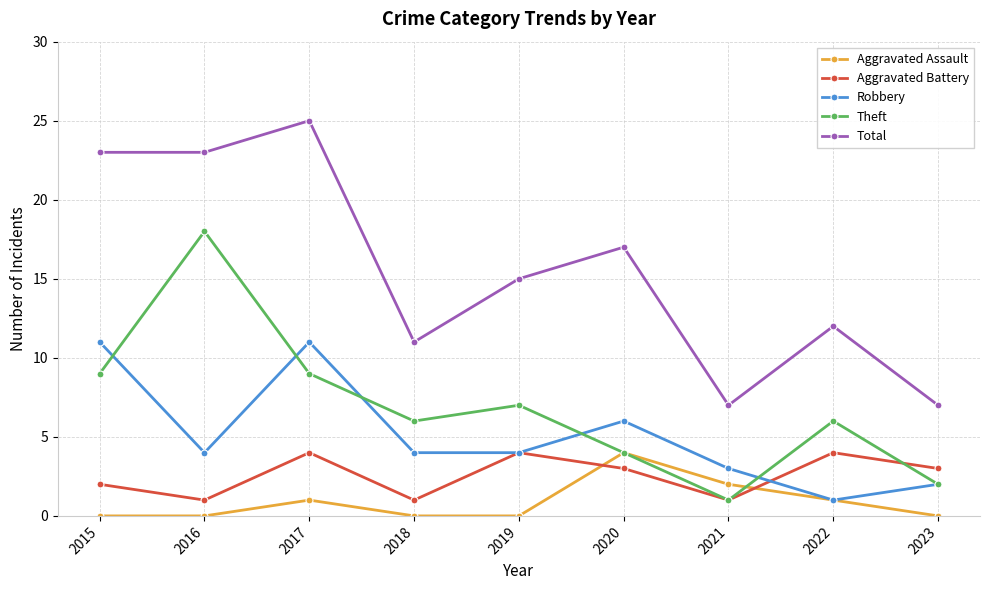

What are all the series names shown in the legend?

Aggravated Assault, Aggravated Battery, Robbery, Theft, Total